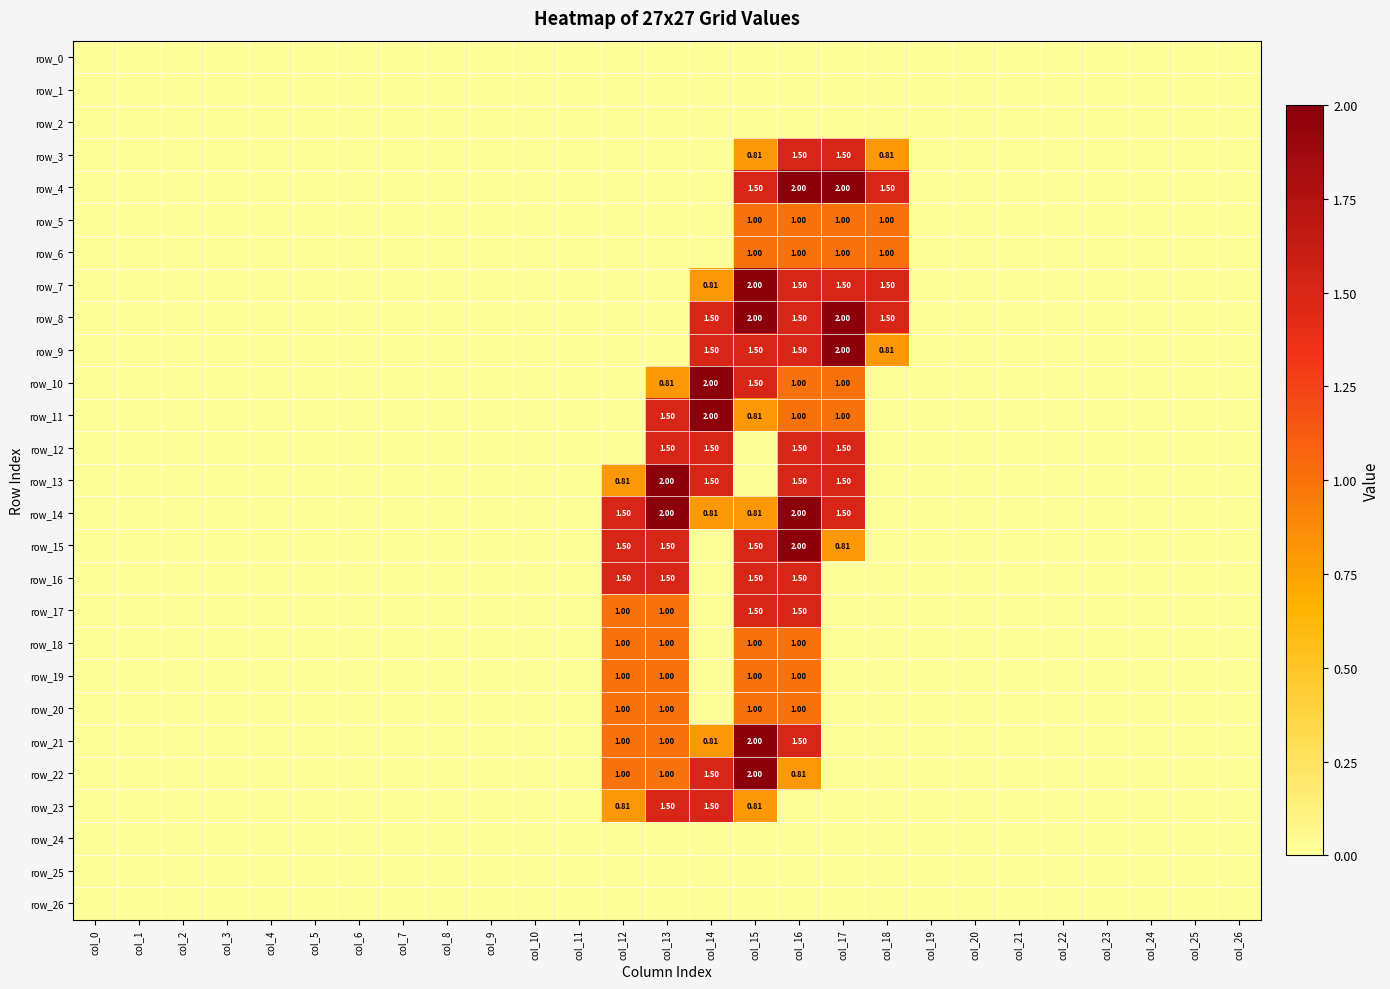

How many values in row_10 are above zero?

5